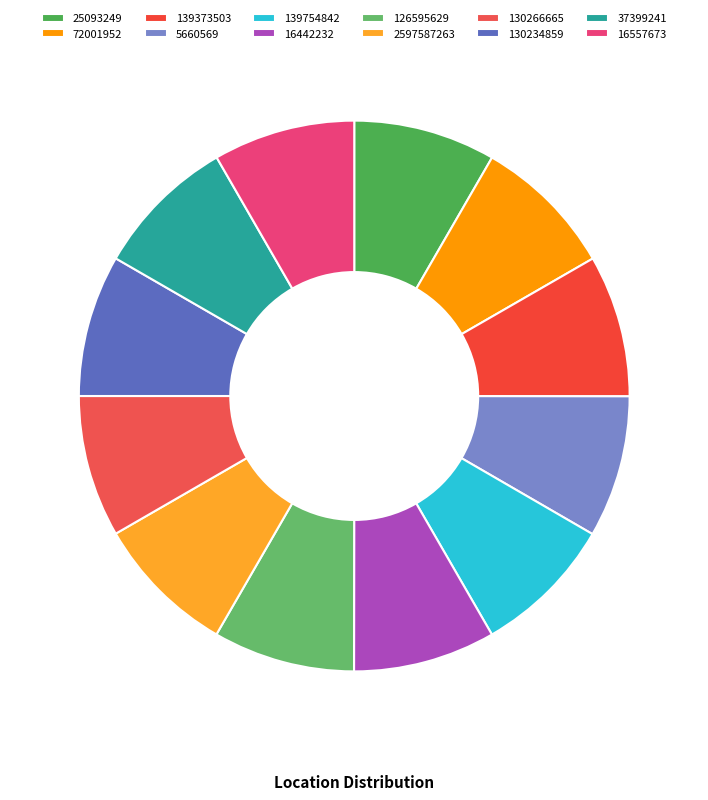

Count the number of slices in the pie.

12